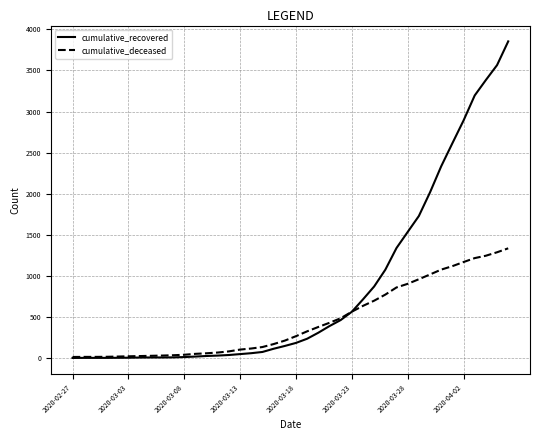

How many values in the cumulative_deceased series are below 267?

20